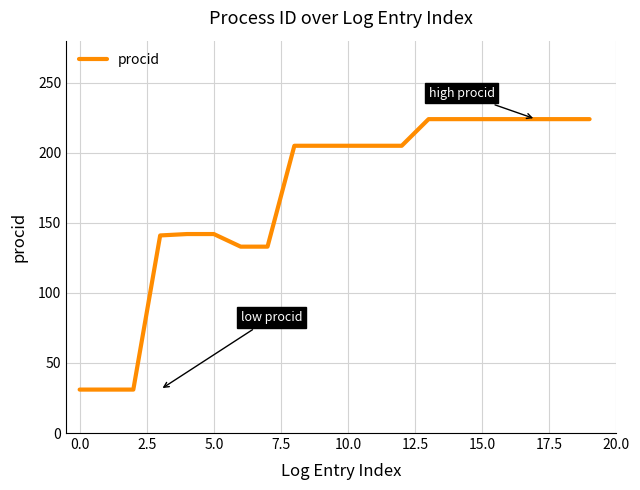

Is this an area chart (filled region under the line)?

No